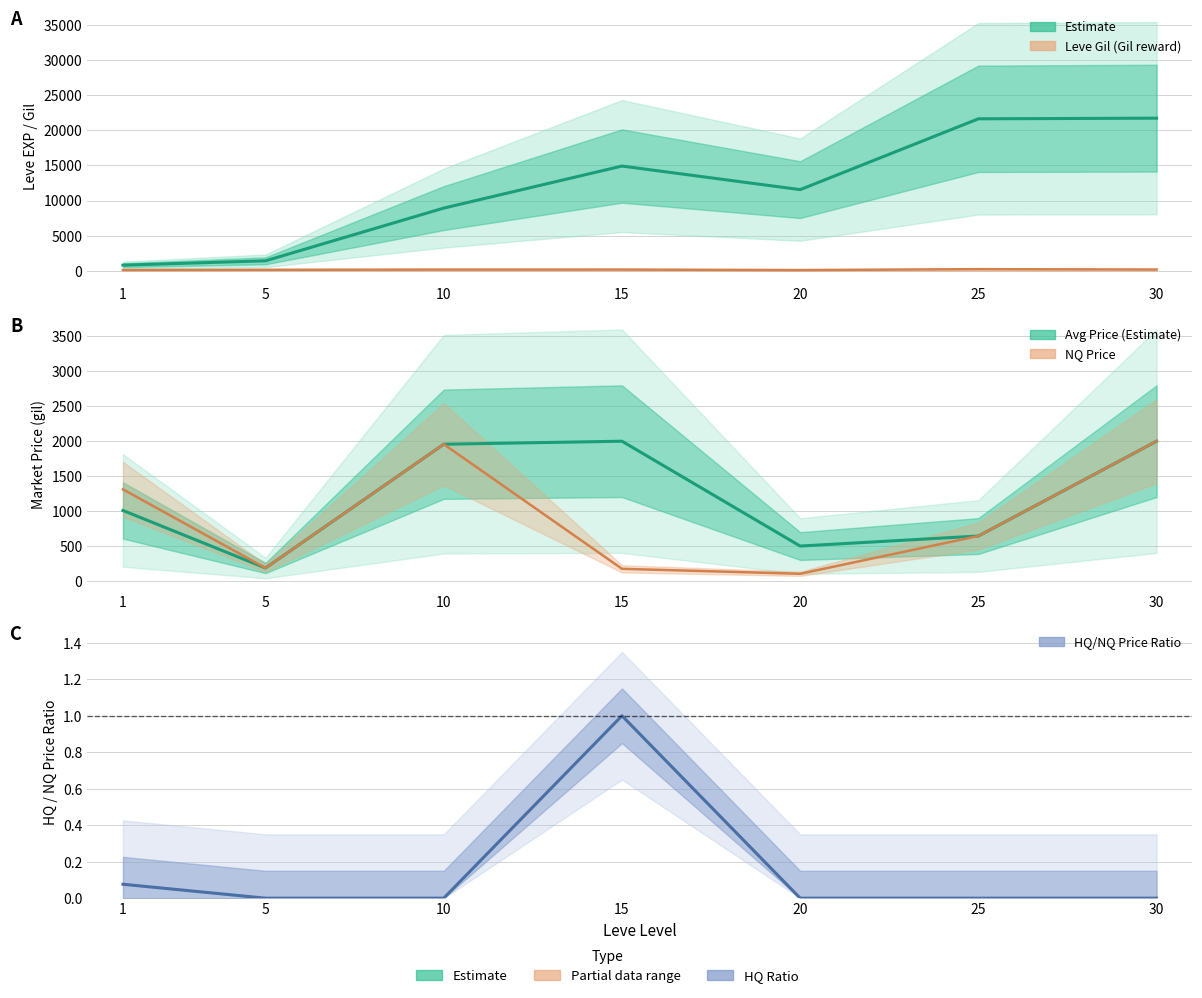

Which series has the widest spread of values?

Leve EXP